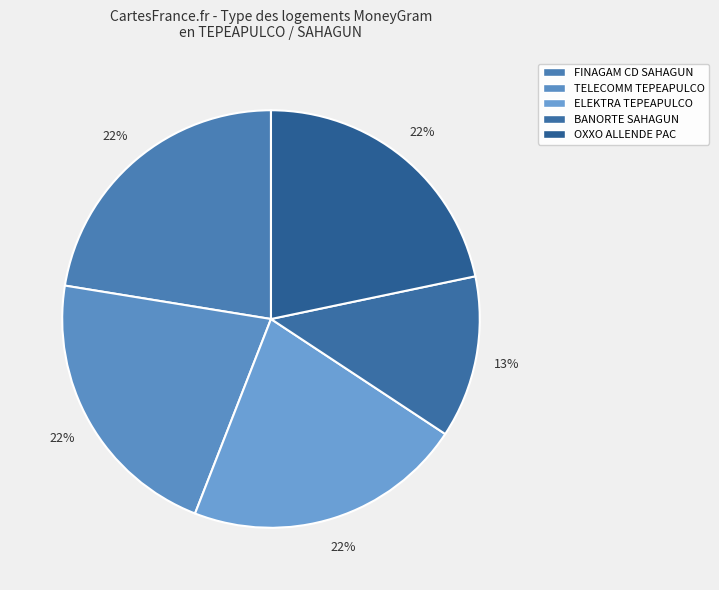

Does any single category account for the majority?

No